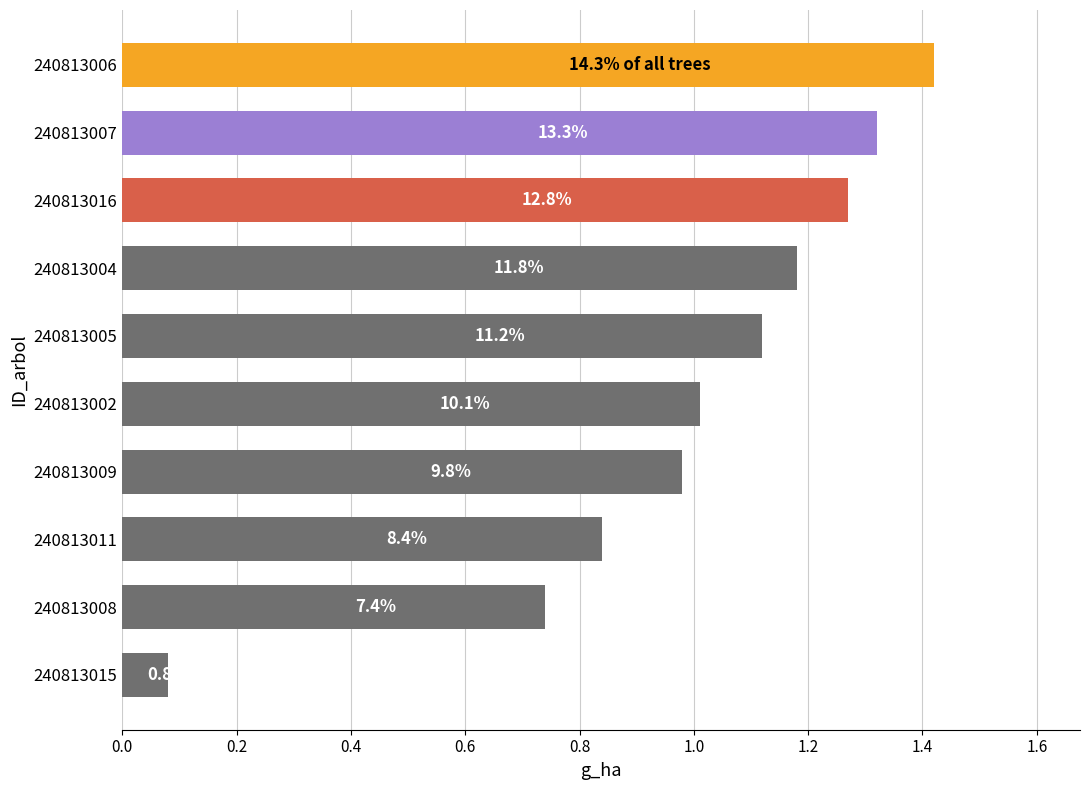

Does the chart contain any negative values?

No